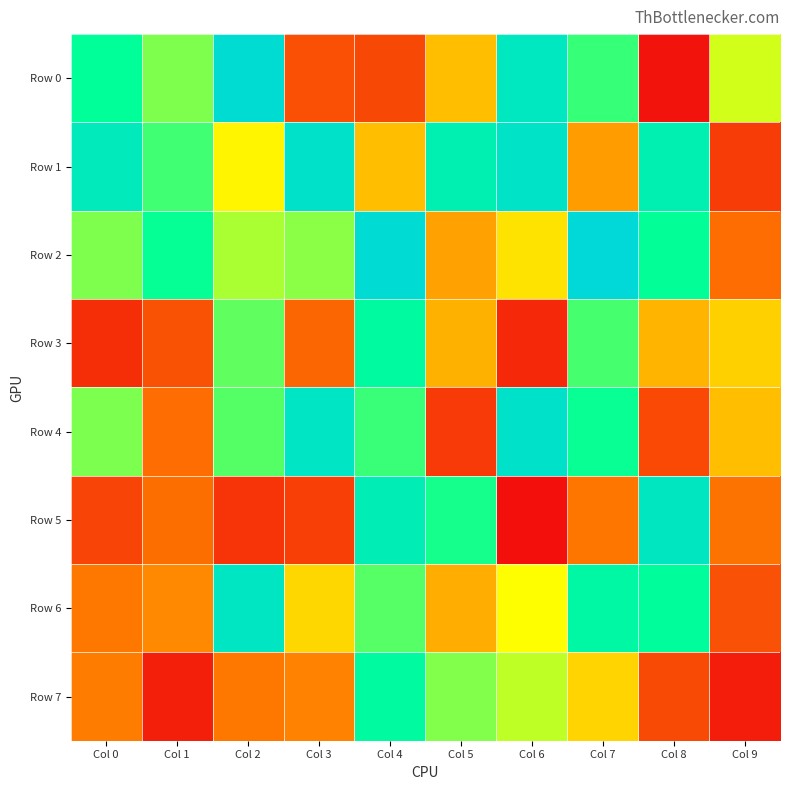

At how many categories does at least one series exceed 791945?

8